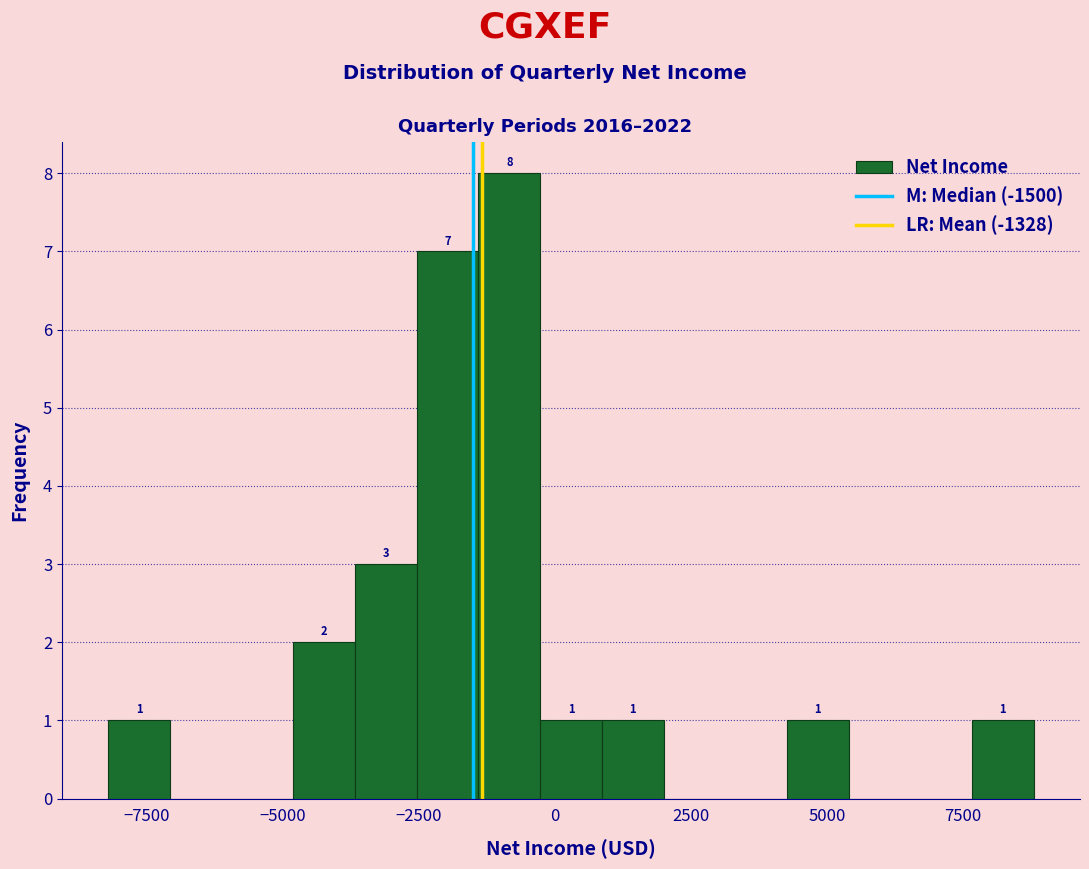

Around what value on the x-axis is the tallest bar? Give the approximate position of its centre, as read against the axis.

-1000